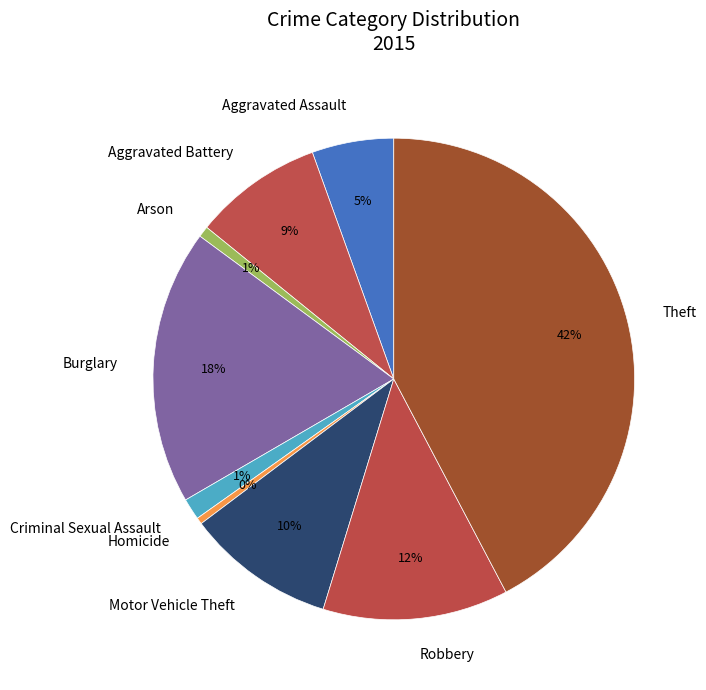

To the nearest percent, what is the difference between the Homicide and Motor Vehicle Theft slice percentages?

10%